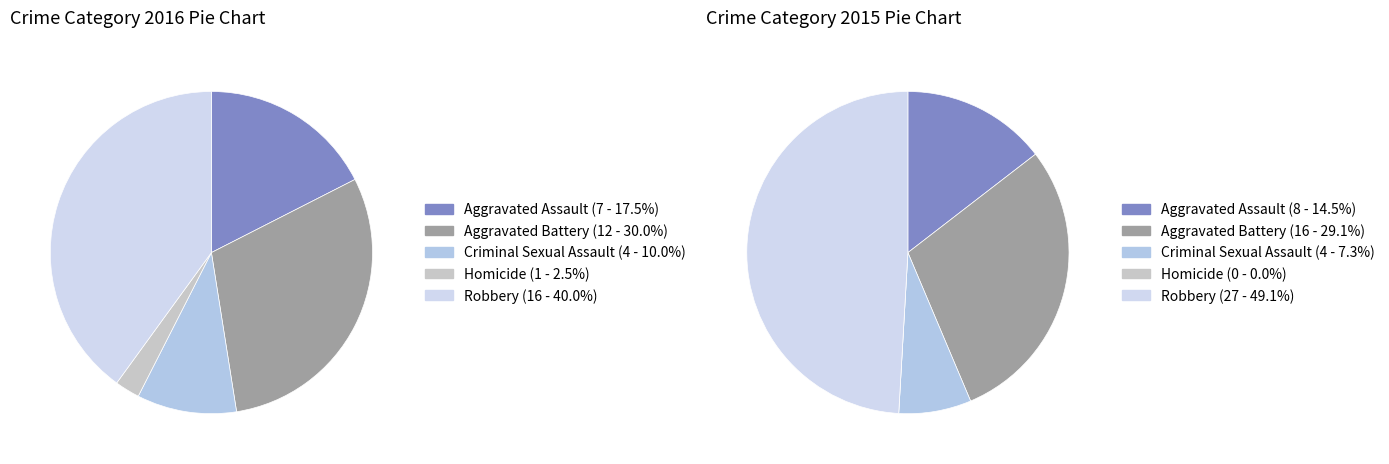

Combined, do 2 and 4 account for over 50%?

No